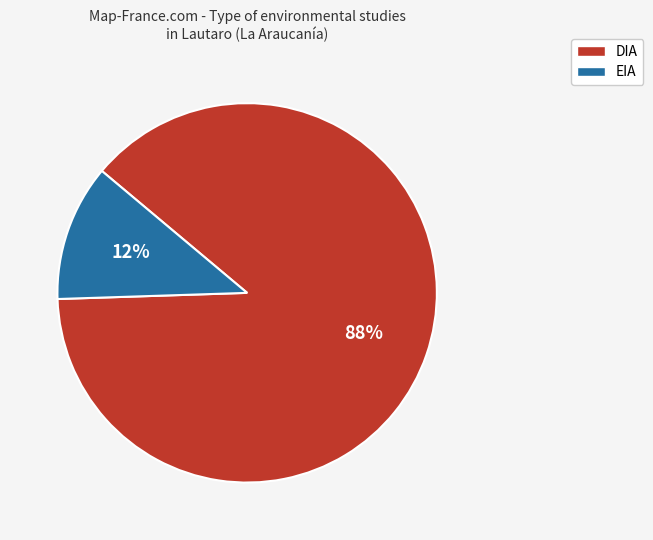

True or false: DIA accounts for 88% of the total.

True